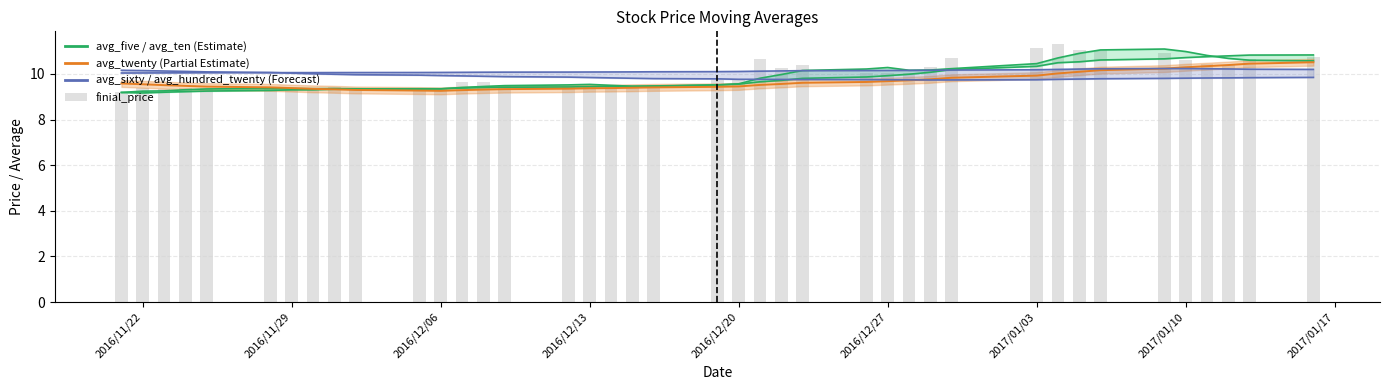

What is the average value of the avg_five series?

9.9